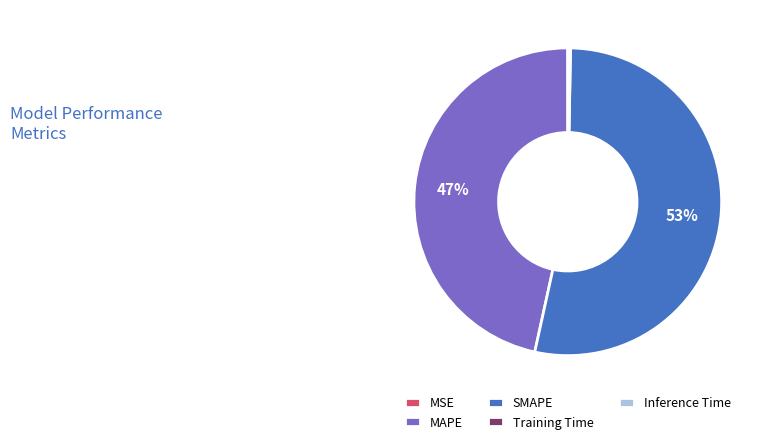

True or false: MAPE accounts for 56% of the total.

False